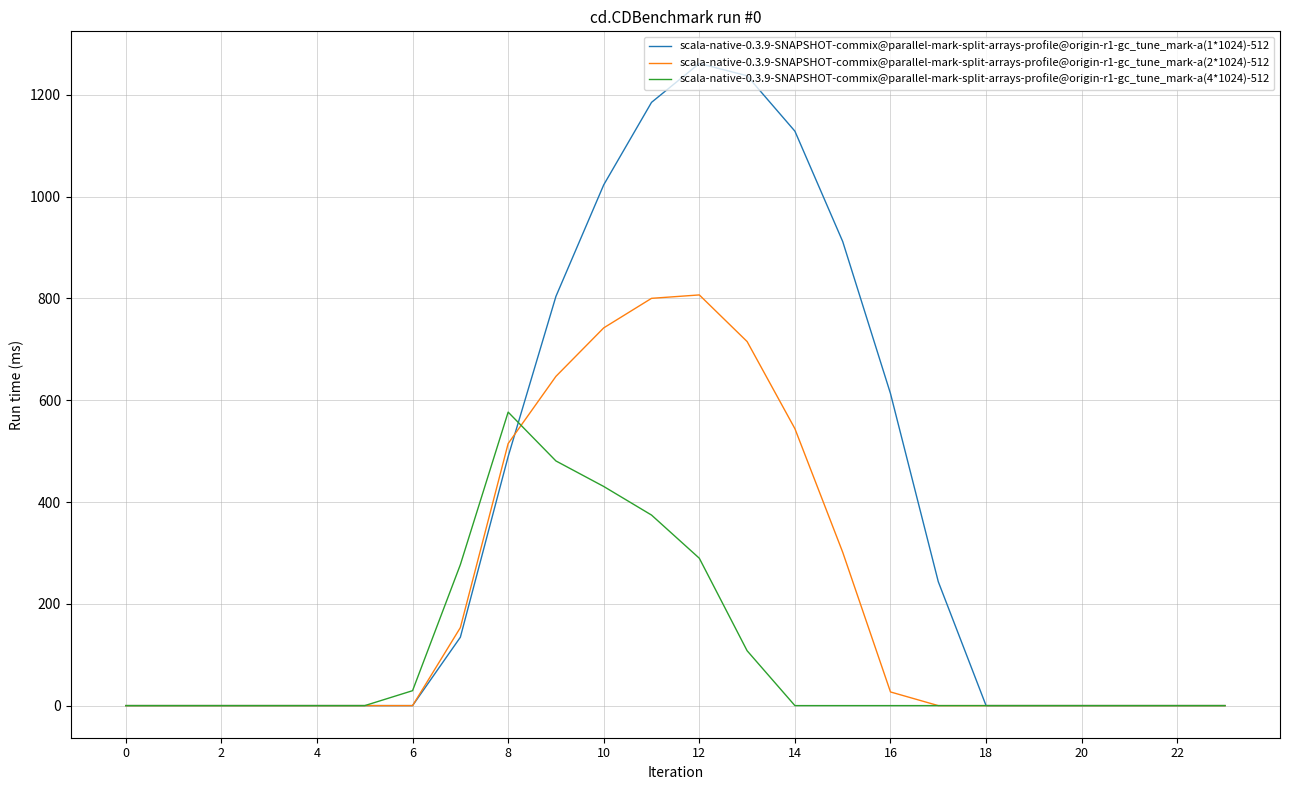

Does the chart display data point markers on the line(s)?

No